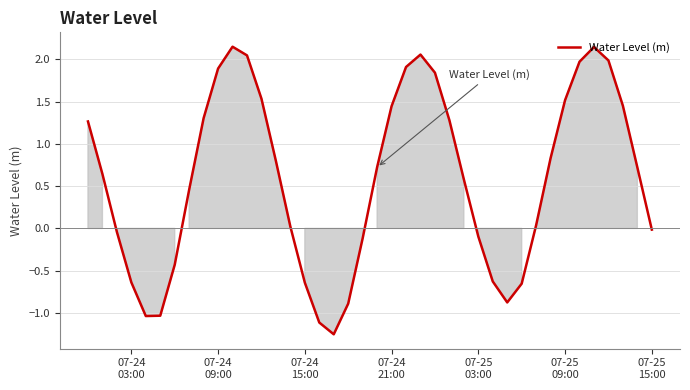

Reading left to right, list all the values displayed in this chart.

1.3	0.6	-0.0	-0.6	-1.0	-1.0	-0.4	0.5	1.3	1.9	2.2	2.0	1.5	0.8	0.0	-0.6	-1.1	-1.3	-0.9	-0.1	0.7	1.4	1.9	2.1	1.8	1.3	0.6	-0.1	-0.6	-0.9	-0.7	0.0	0.8	1.5	2.0	2.1	2.0	1.5	0.7	-0.0